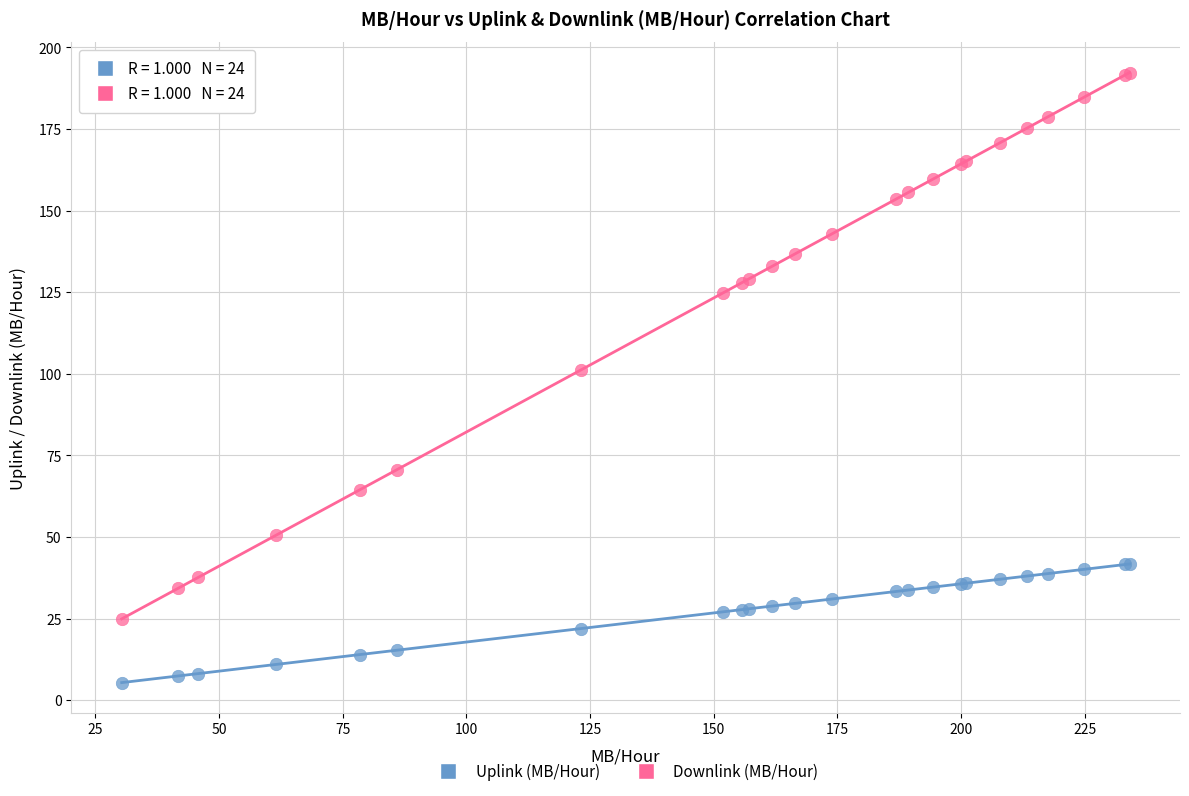

Which series reaches the minimum Y coordinate?

Uplink (MB/Hour)